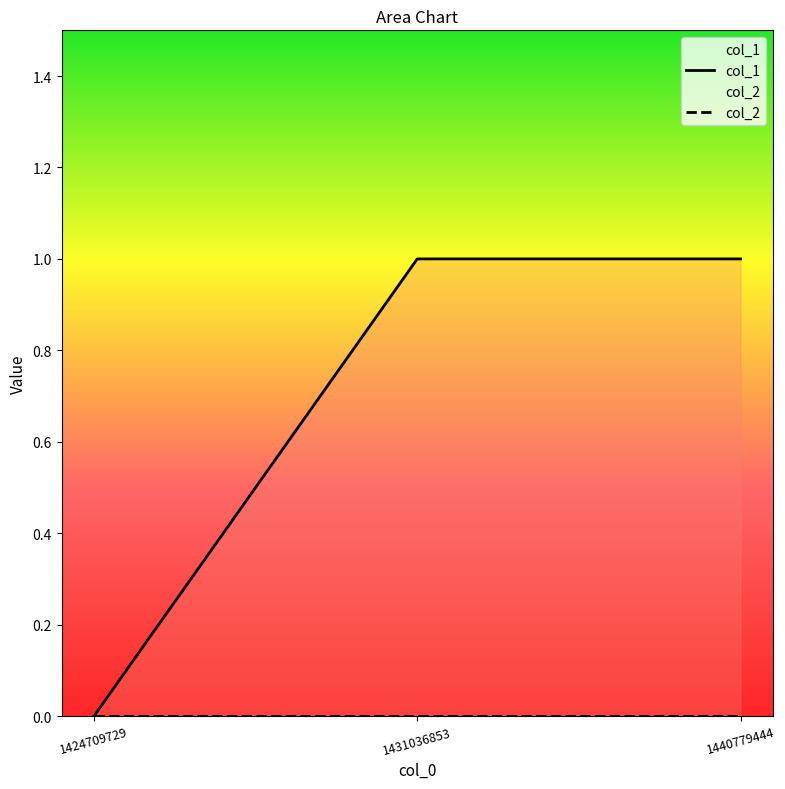

Reading left to right, list all the values displayed in this chart.

col_1: 0	1	1
col_2: 0	0	0